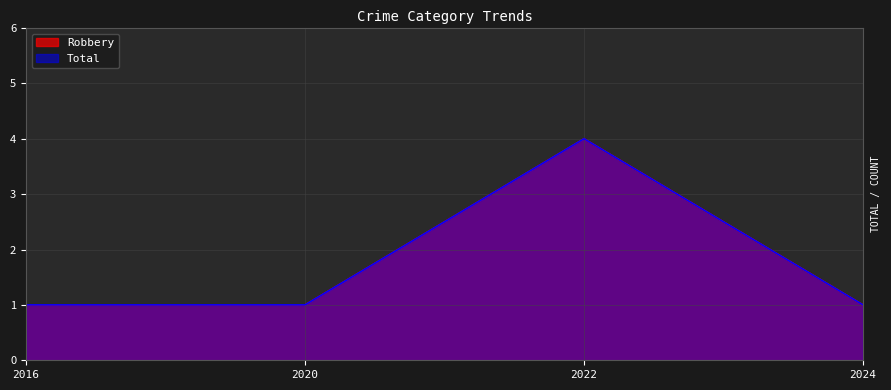

Where is the first local maximum for Robbery?

2022